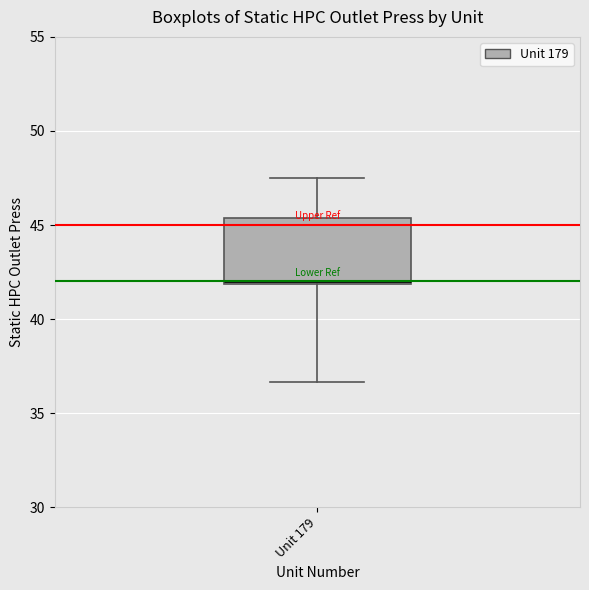

Read this box plot against the y-axis: the position of the median line, the range covered by the box, and the ends of both whiskers. The values are not printed on the chart, so give them approximately, as read against the axis.

median 42.0 (just above the box's lower edge), box 42.0 to 45.5, whiskers 36.5 to 47.5